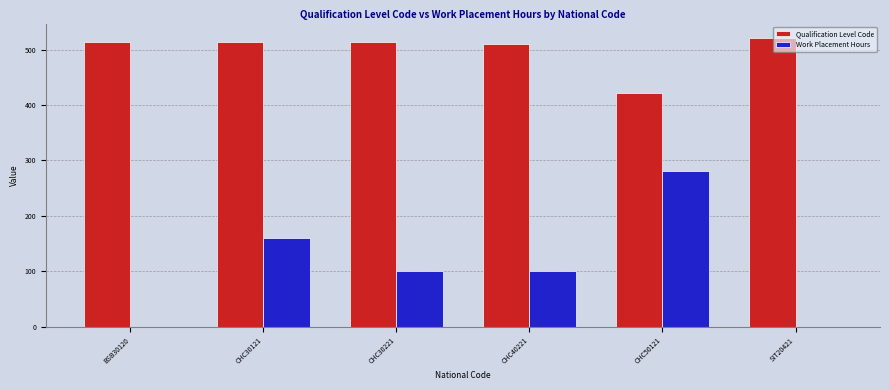

Does the chart contain stacked bars?

No